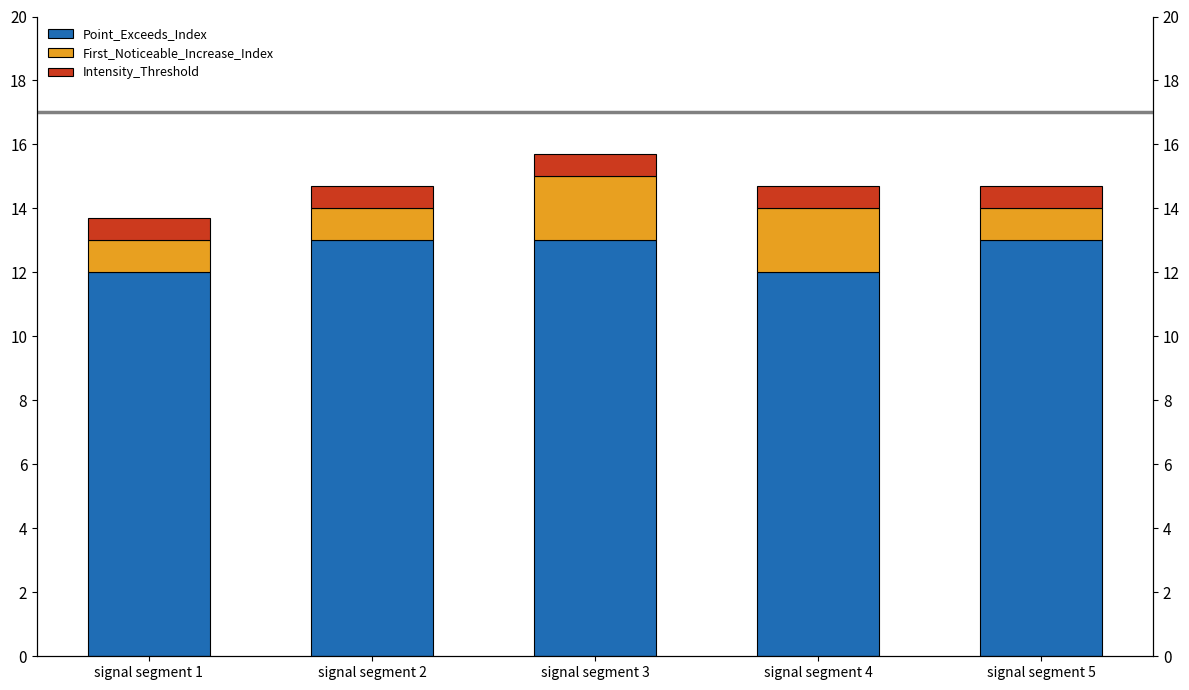

Between signal segment 2 and signal segment 3, which is larger?

signal segment 2